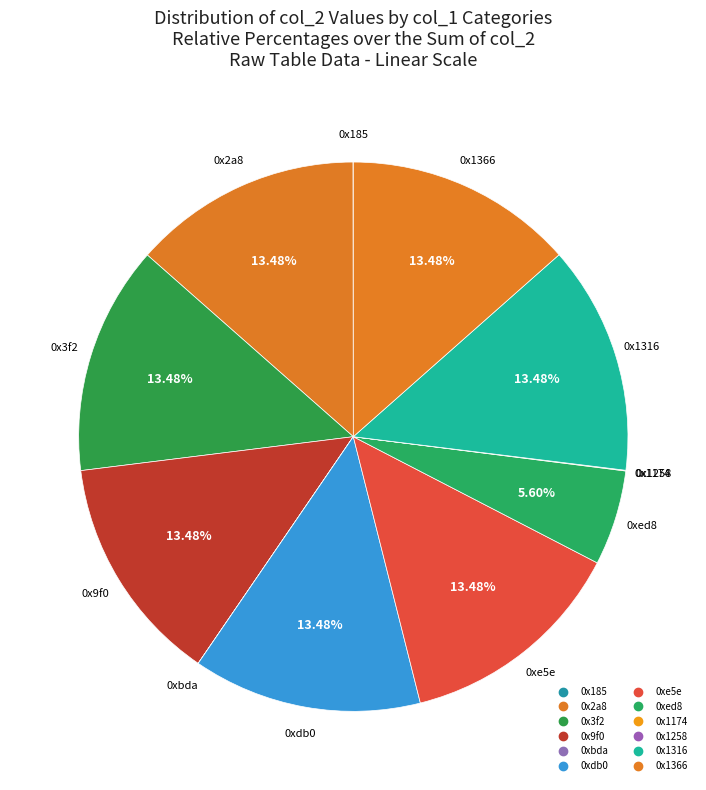

To the nearest percent, what portion does 0x2a8 represent?

13%